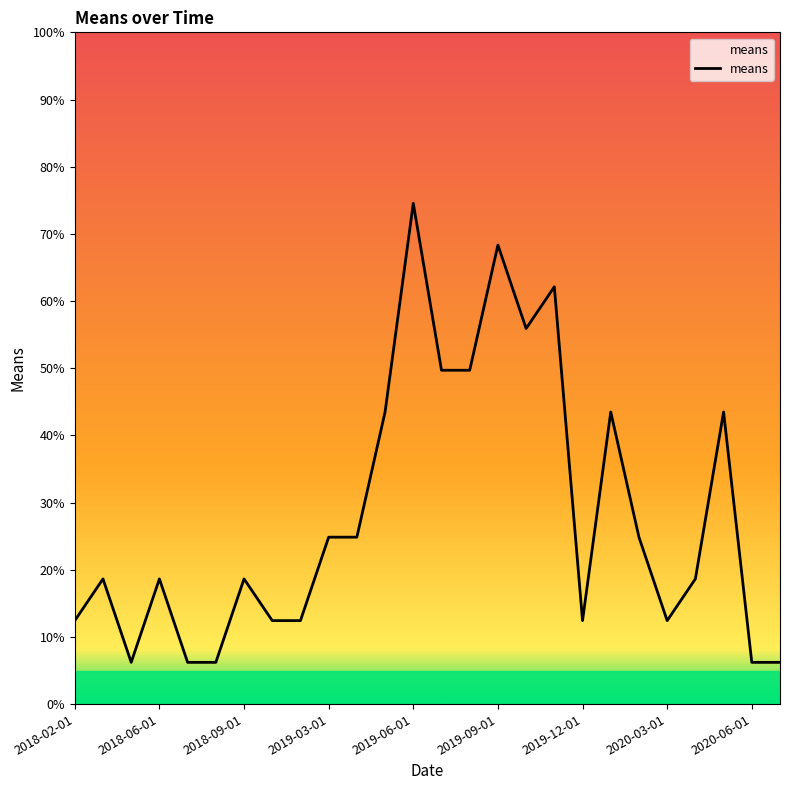

What is the difference between the maximum and minimum values?

68.3